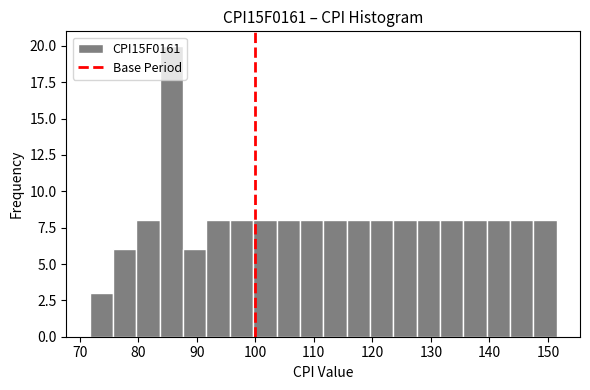

Read against the x-axis, roughly where is the centre of the tallest bar?

86